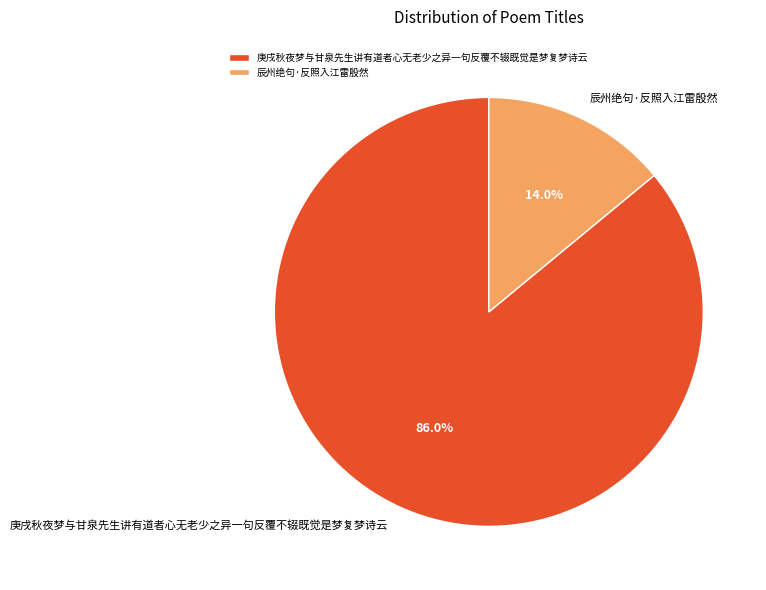

Does any single category account for the majority?

Yes